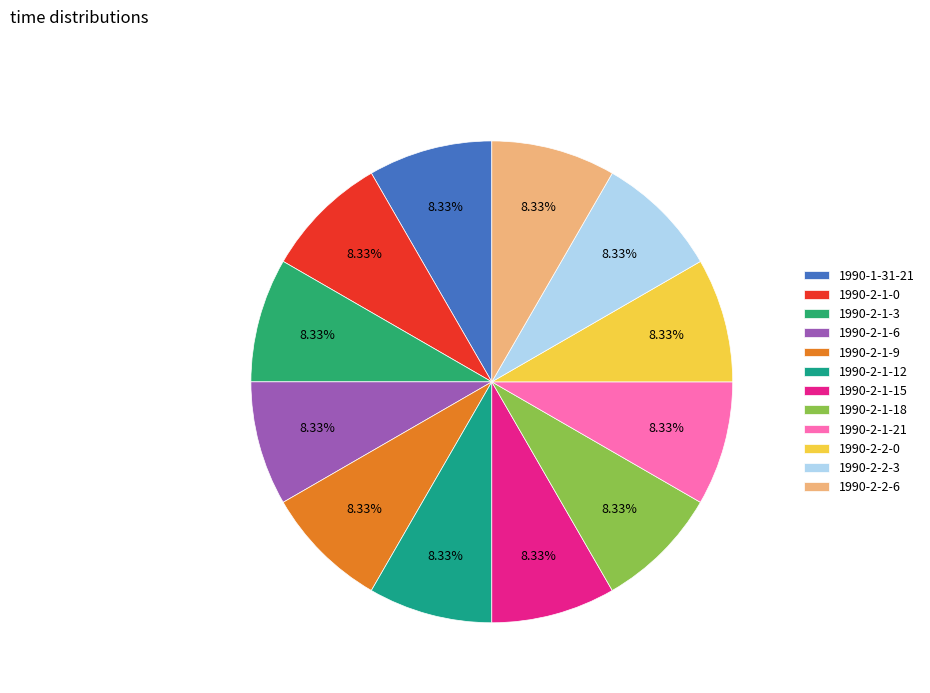

Is the sum of 1990-1-31-21 and 1990-2-2-6 greater than half?

No